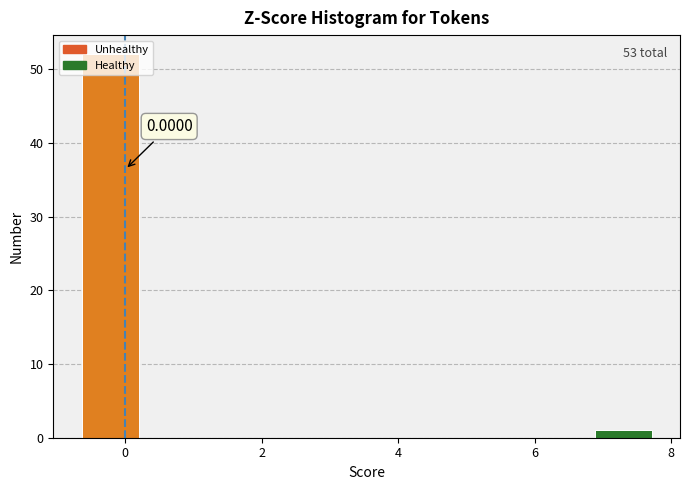

Which range on the x-axis has the tallest bar?

-0.6 to 0.2